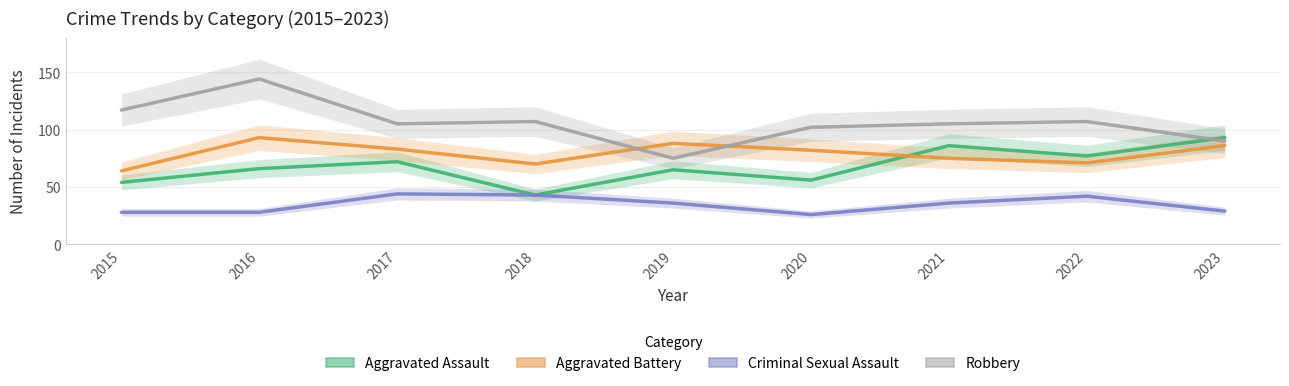

Which has a higher value, 2022 or 2015?

2022